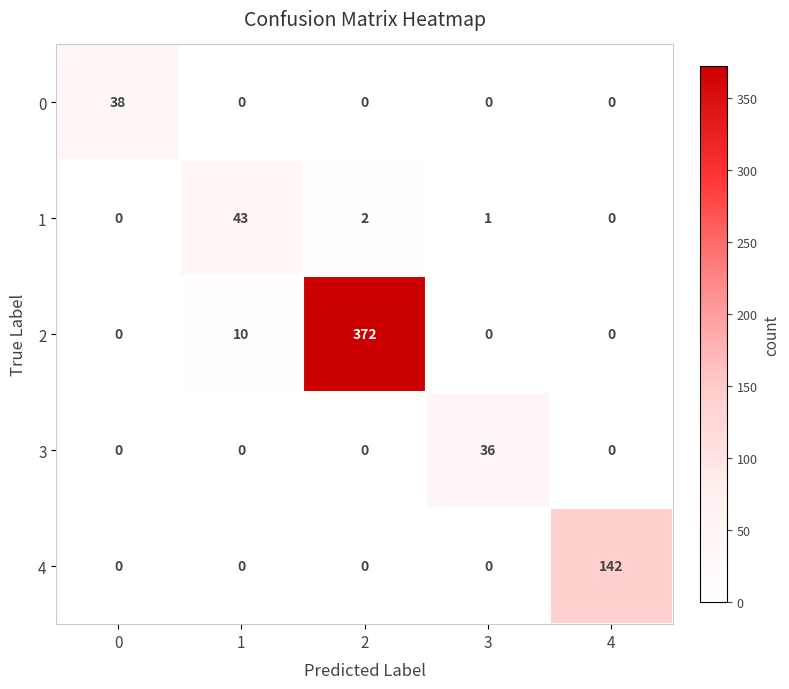

What is the total value across all series at 1?

53